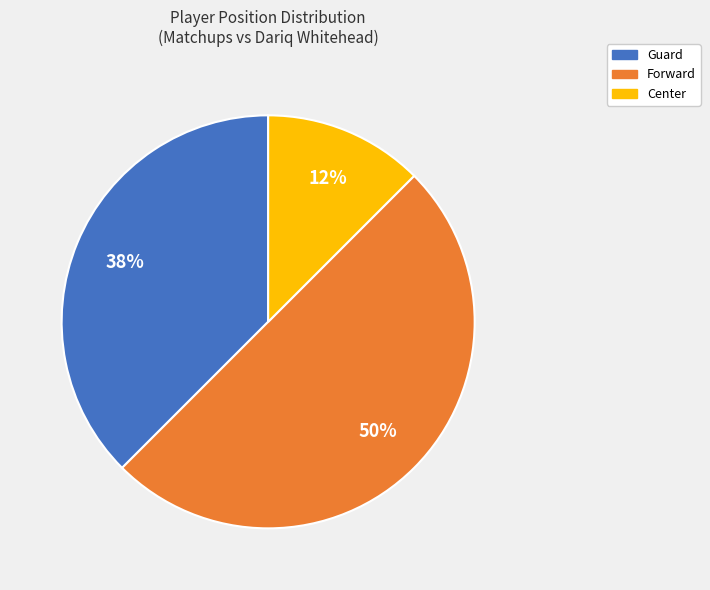

What is the ratio of the value at Center to the value at Guard?

0.3